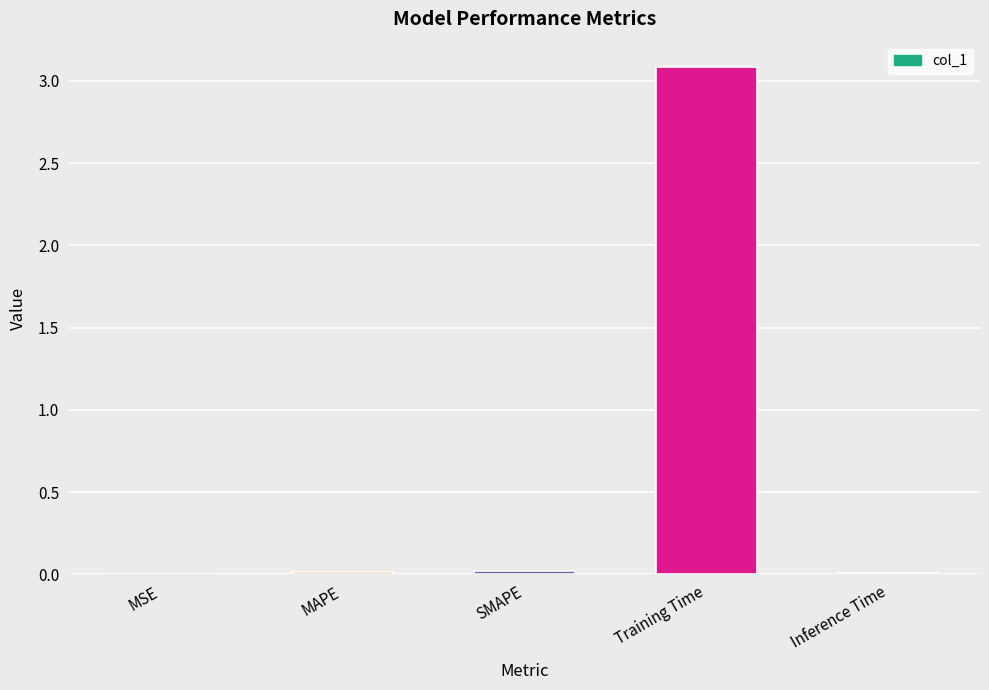

Which label corresponds to the largest value in the chart?

Training Time